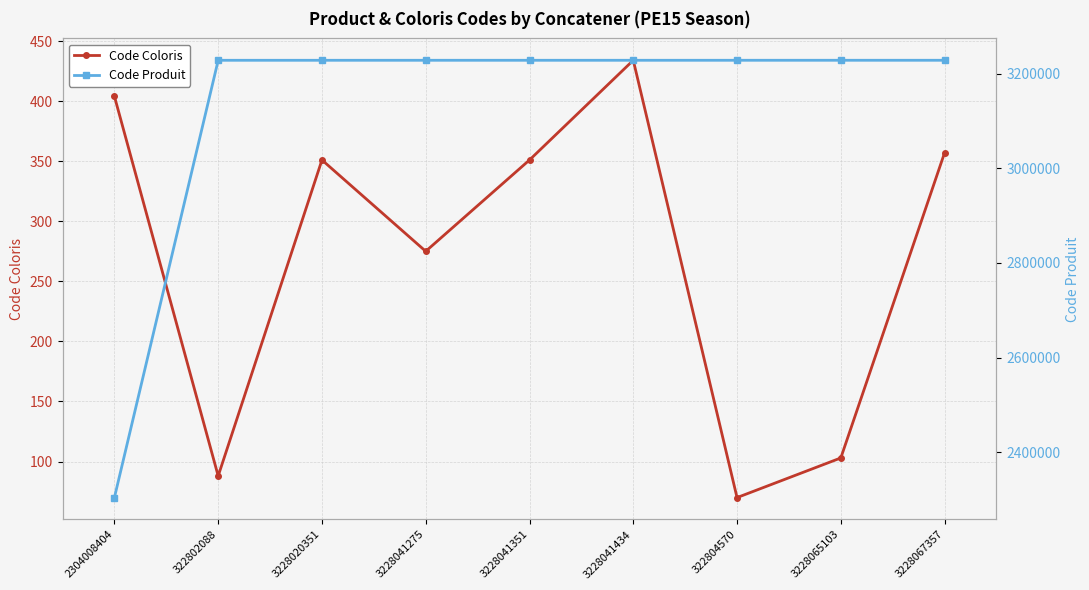

True or false: Code Produit has a value of 901326 at 2304008404.

False